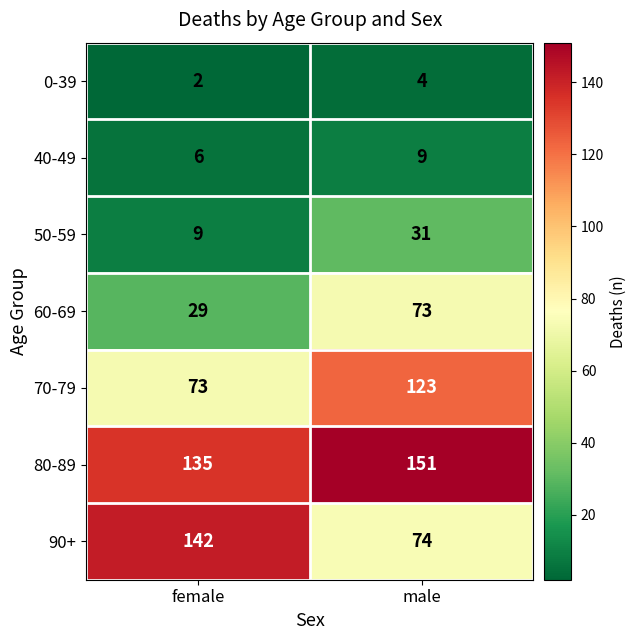

Which category has the lowest value in the 70-79 series?

female